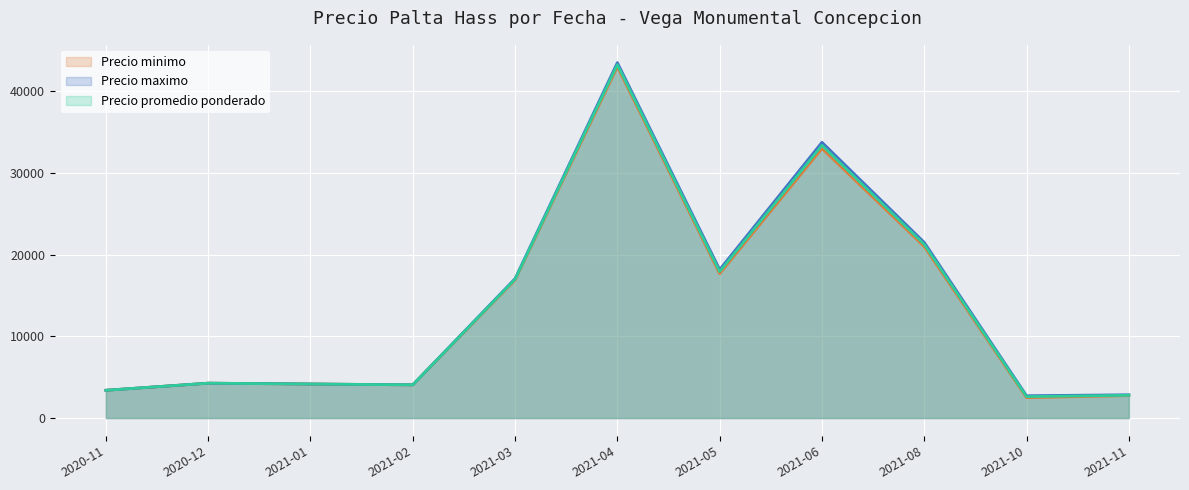

What is the difference between the second highest and second lowest values in the Precio maximo series?

30900.0